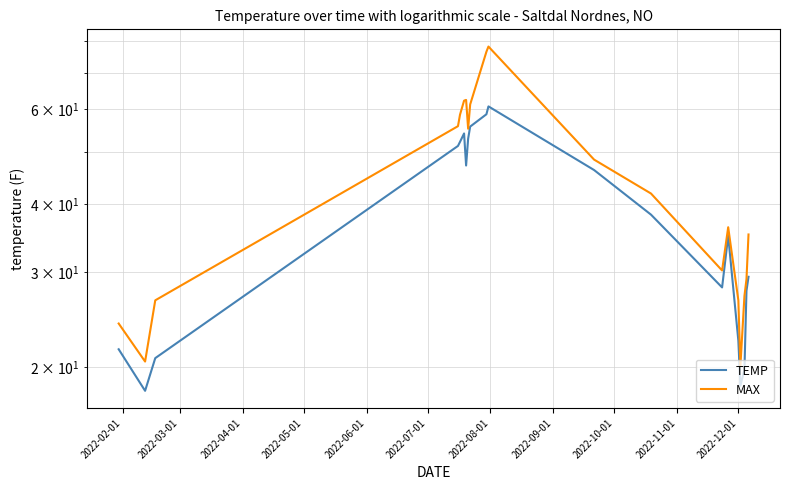

True or false: TEMP and MAX cross at least once.

False